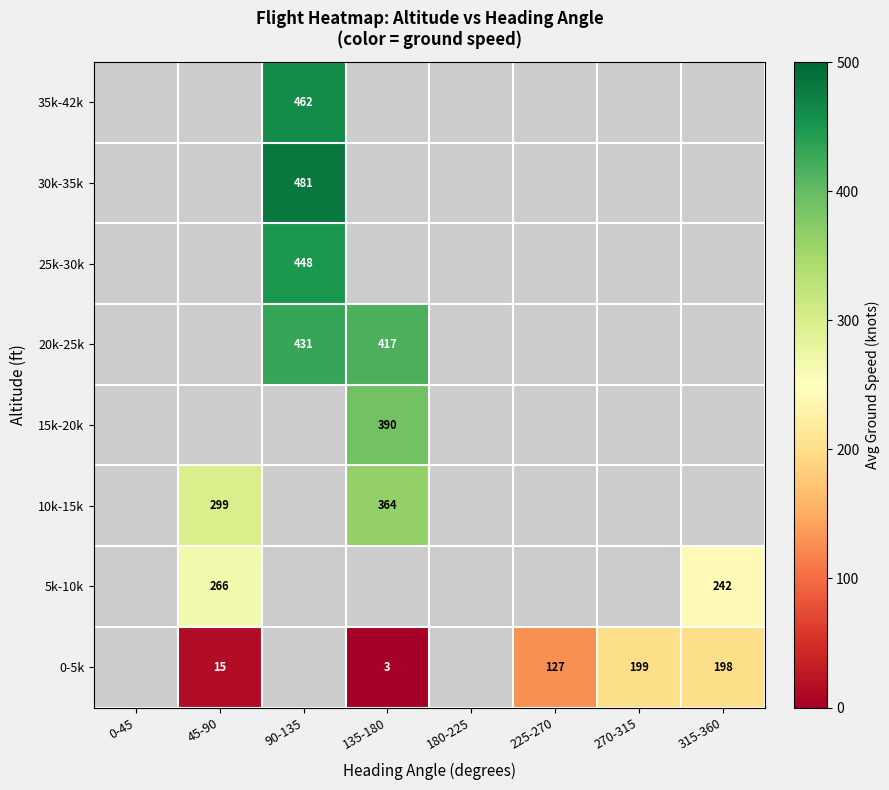

Is it true that 0-5k equals 198 at 315-360?

True